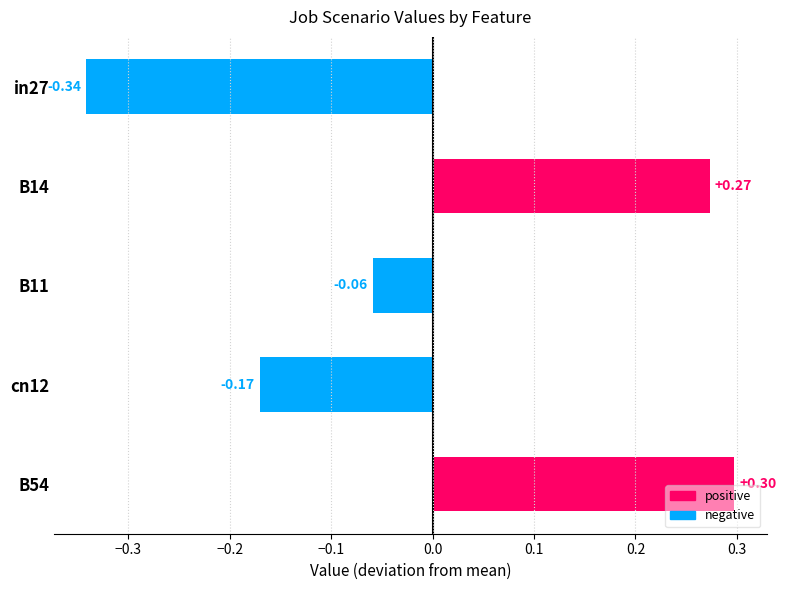

List the labels in order of job365_scenario1_692 value, smallest first.

in27, cn12, B11, B14, B54